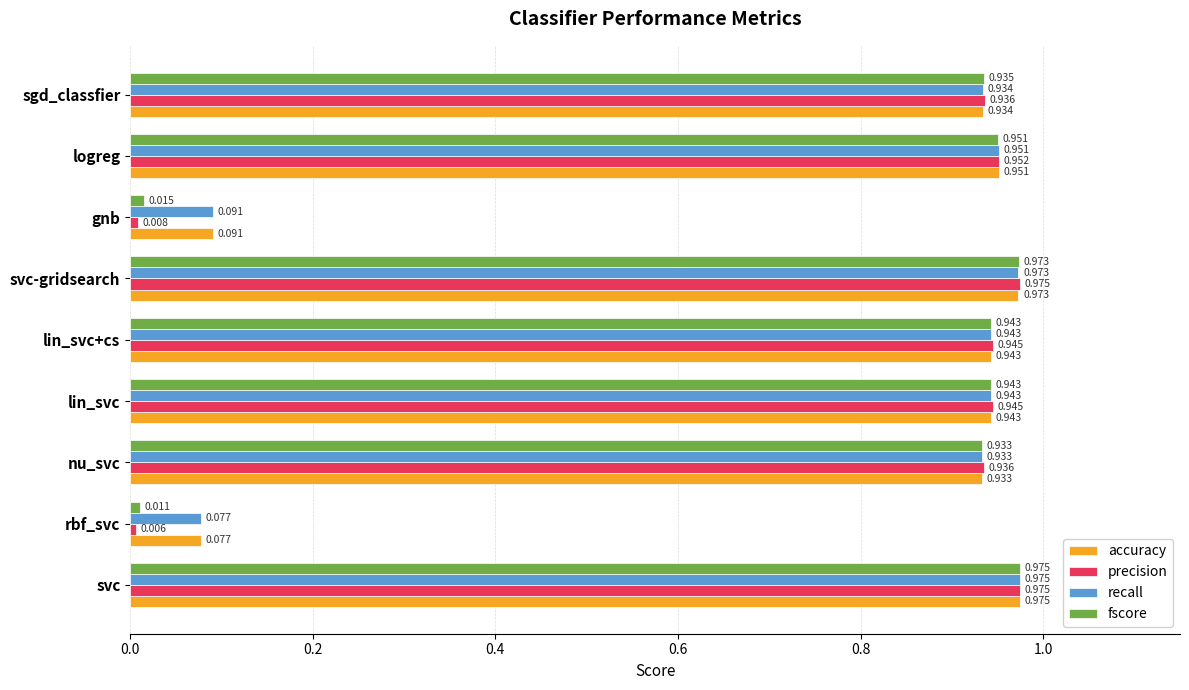

At how many categories does at least one series exceed 0?

9